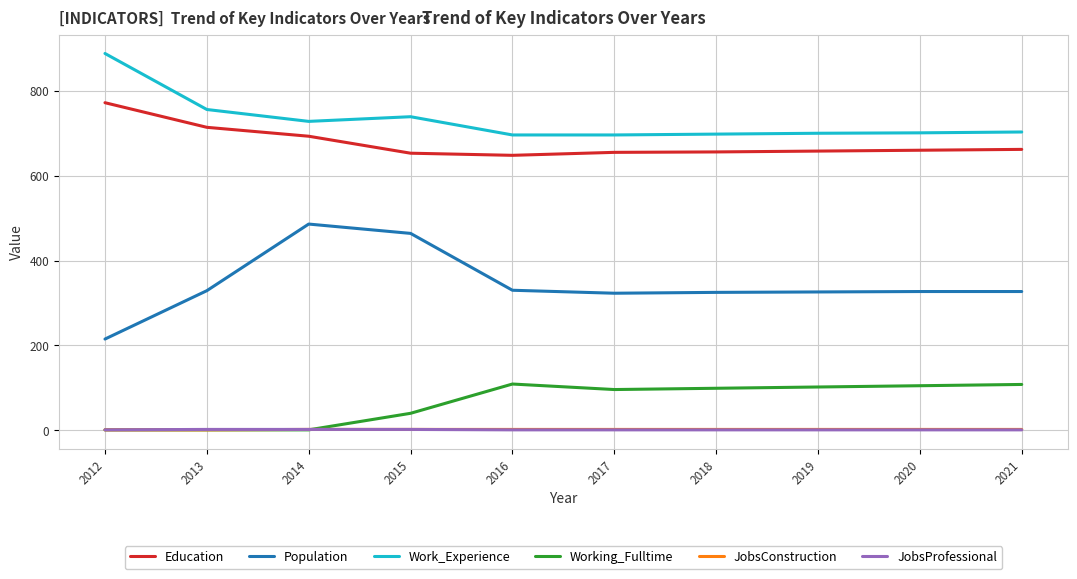

Where is Work_Experience nearest to the value 792?

2013